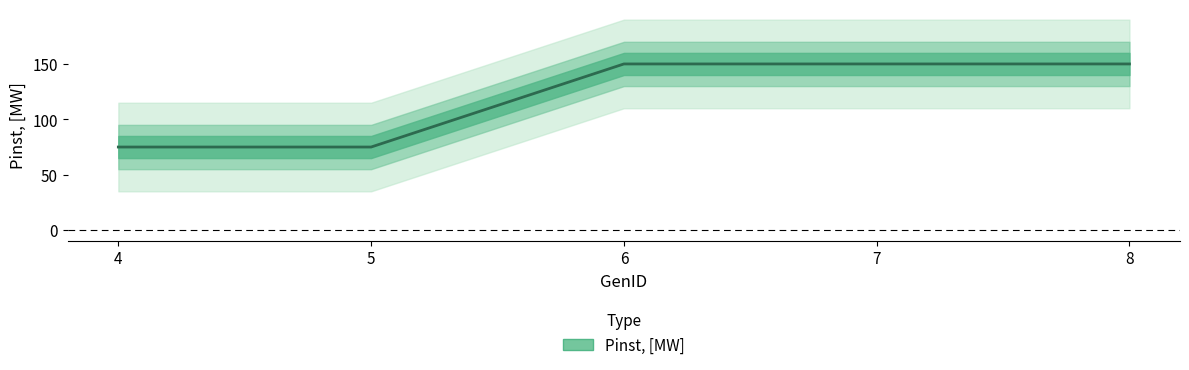

Reading left to right, what are all the values shown in this chart?

75	75	150	150	150